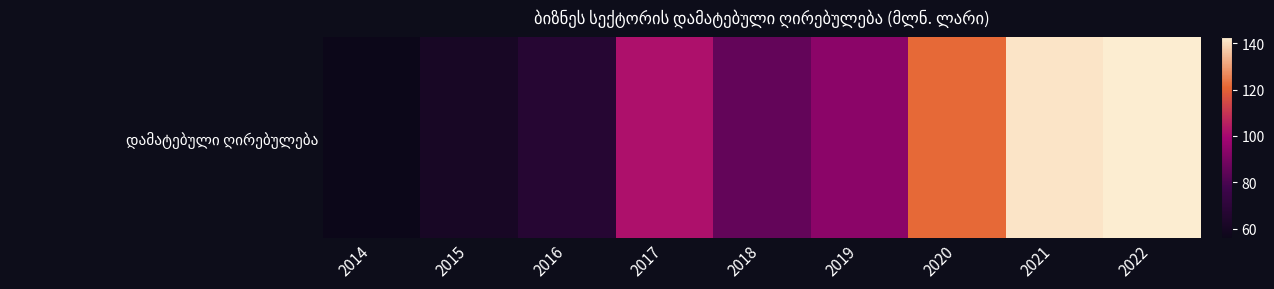

What is the maximum value shown in the chart?

142.8